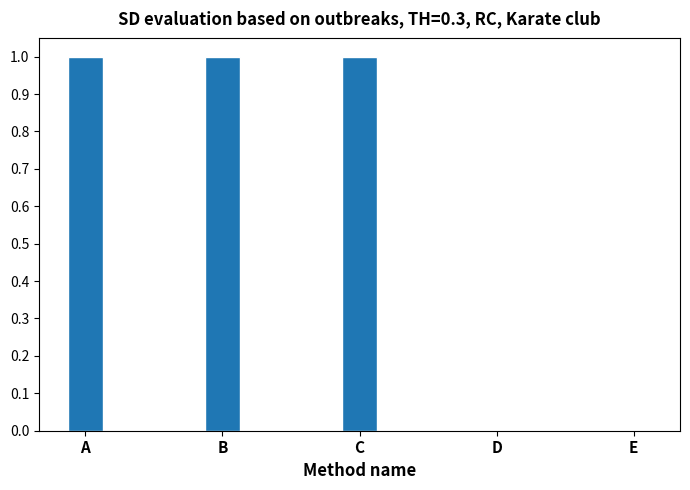

Reading right to left, what are all the values shown in this chart?

0	0	1	1	1